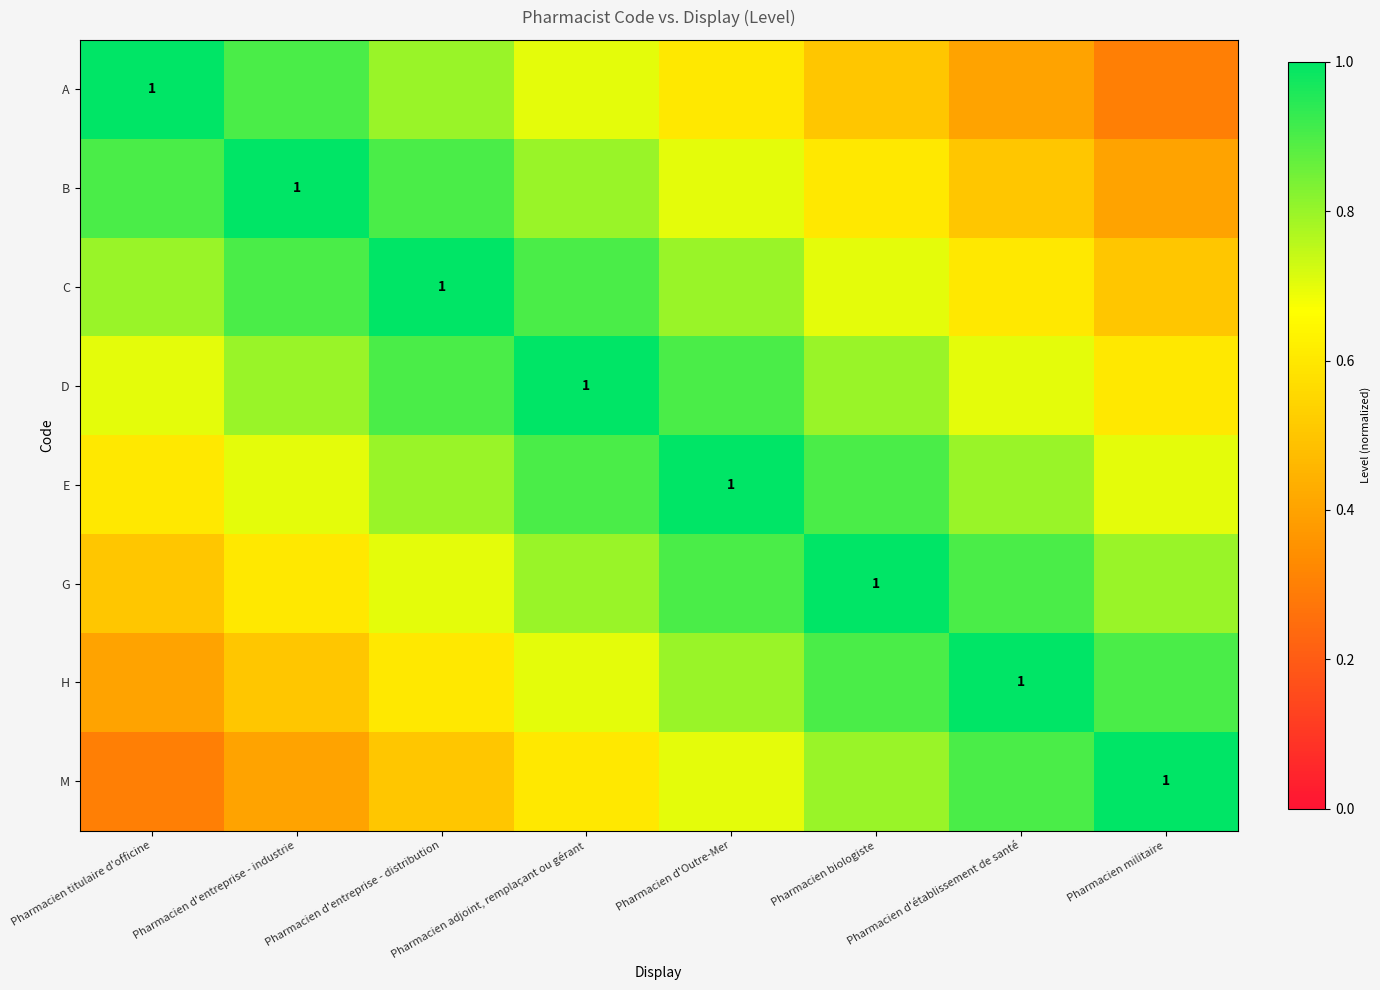

What is the difference between the highest and lowest values at Pharmacien d'entreprise - industrie?

0.6